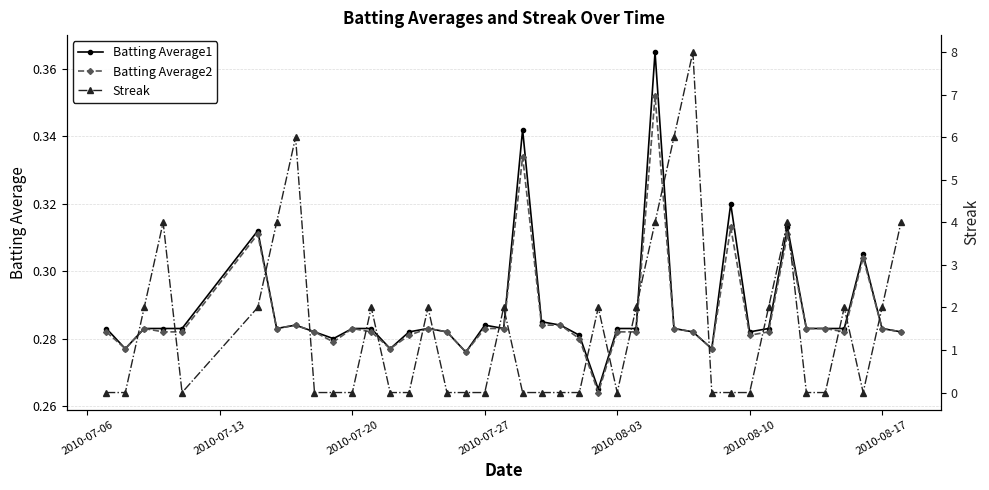

Which series ends up on top after the final intersection of Streak and Batting Average1?

Streak